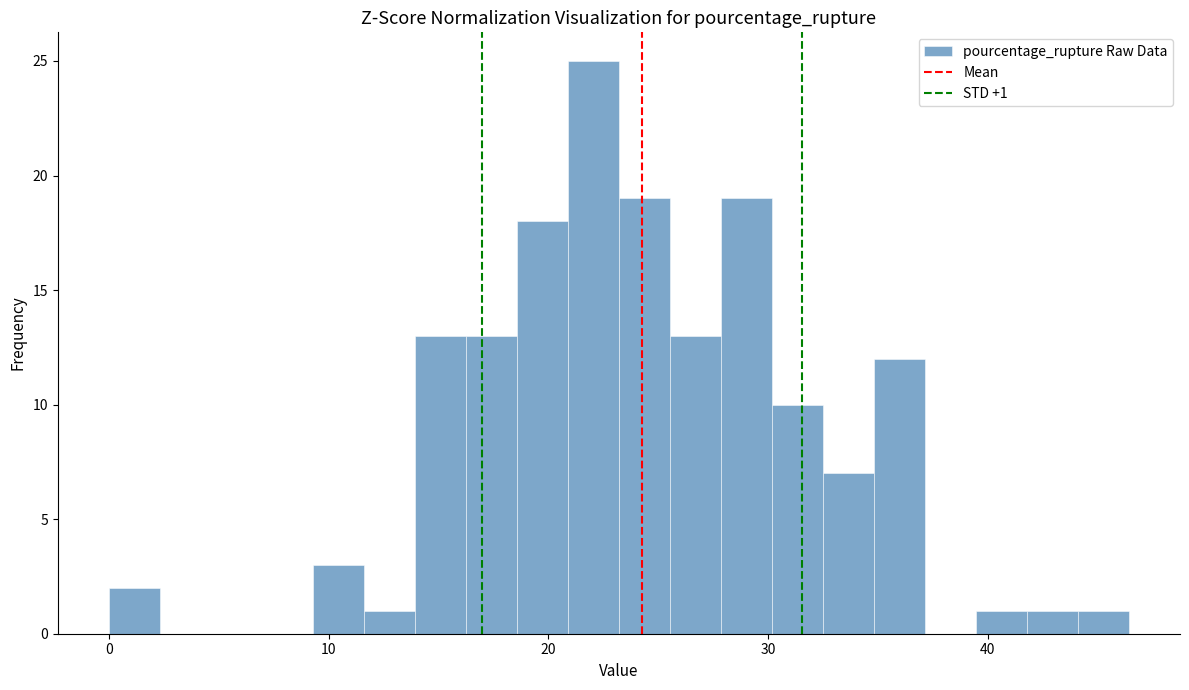

Read against the x-axis, roughly where is the centre of the tallest bar?

22